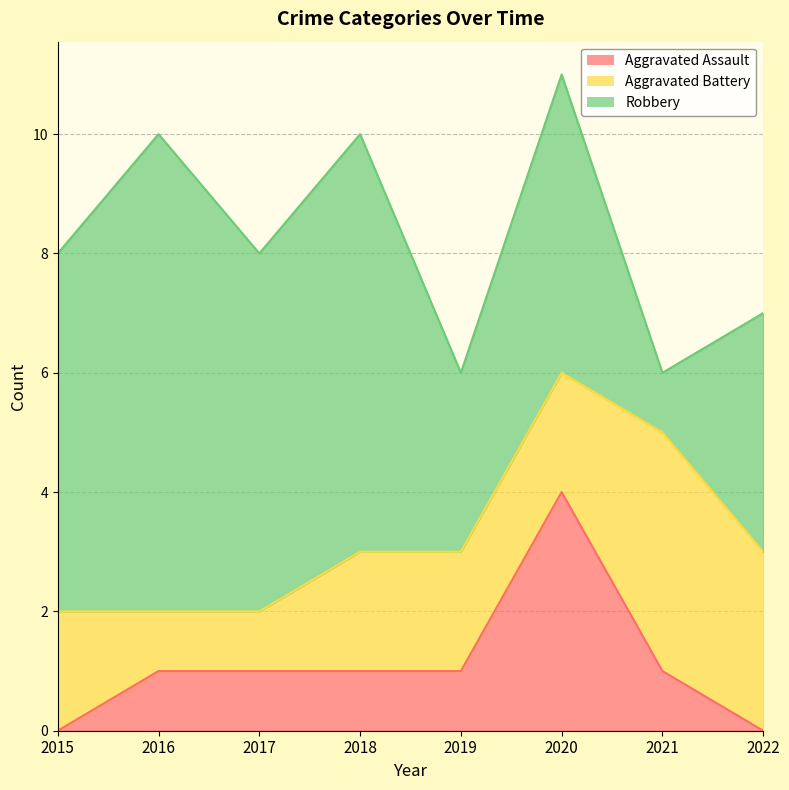

Which category has the lowest value in the Aggravated Assault series?

2015